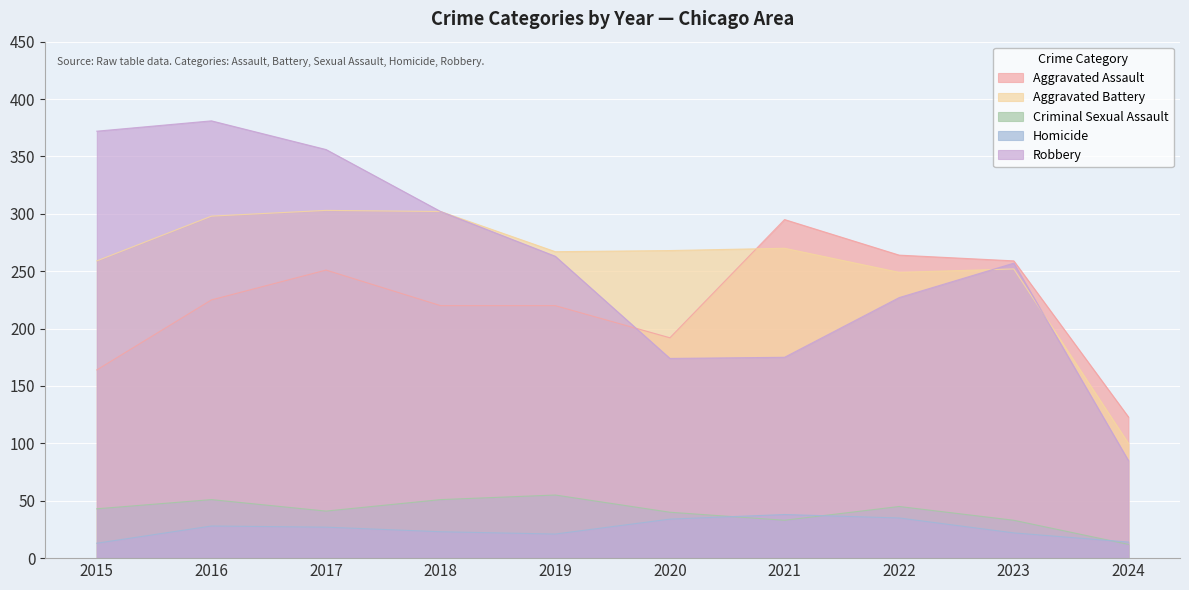

True or false: Homicide and Aggravated Assault intersect in this chart.

False